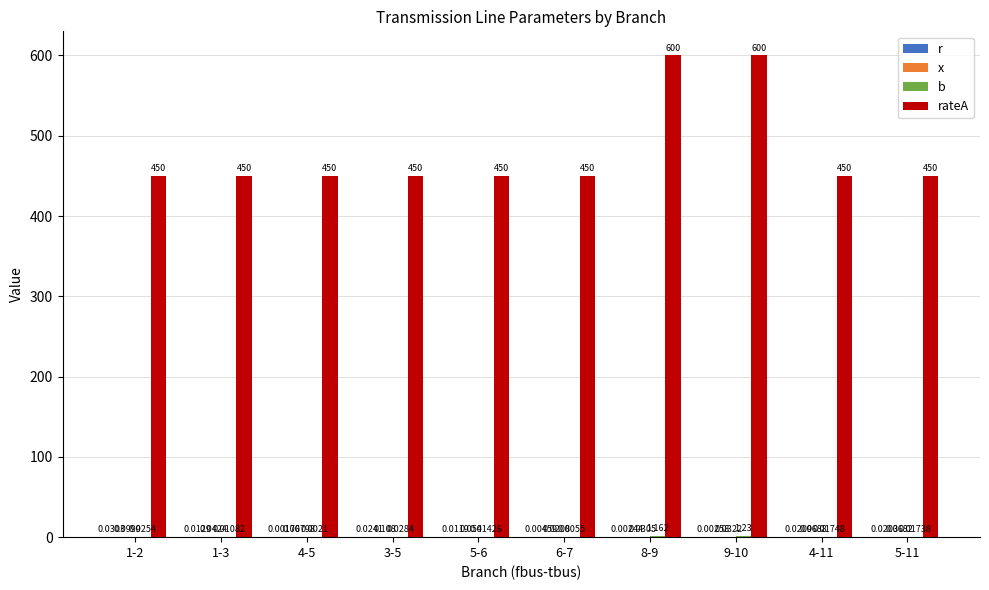

How many groups of bars are there?

10